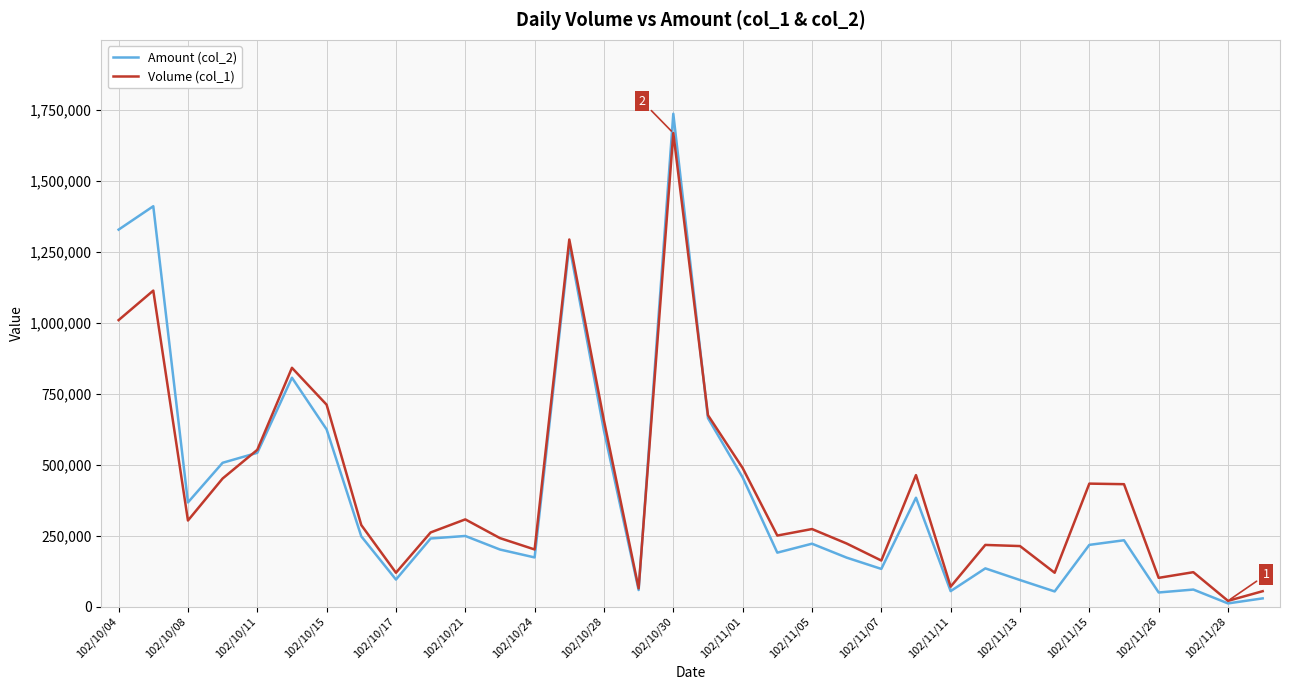

Which series has the largest range (max minus min)?

Amount (col_2)